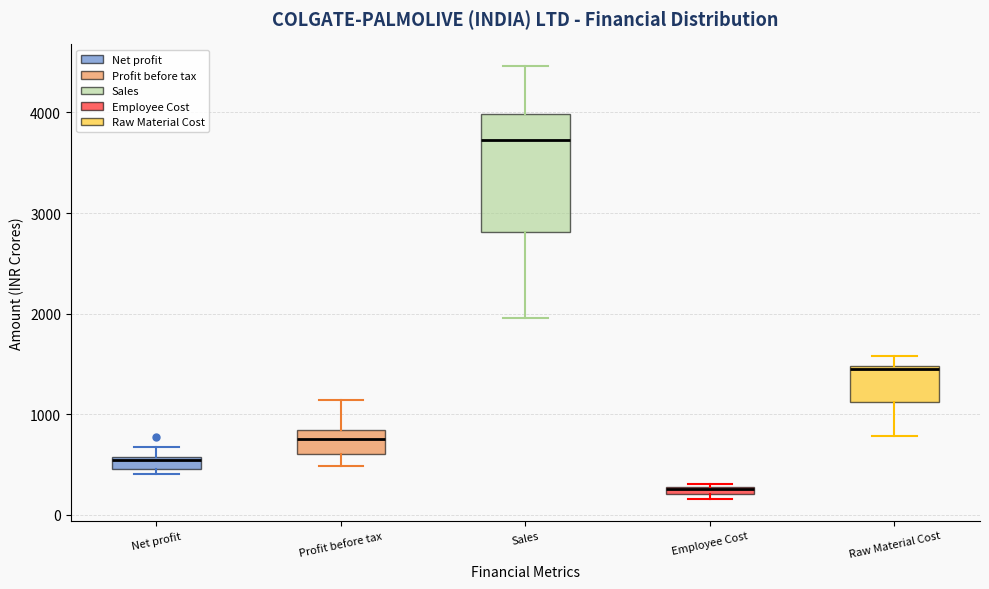

Comparing the boxes themselves (not the whiskers), which one is the tallest?

Sales